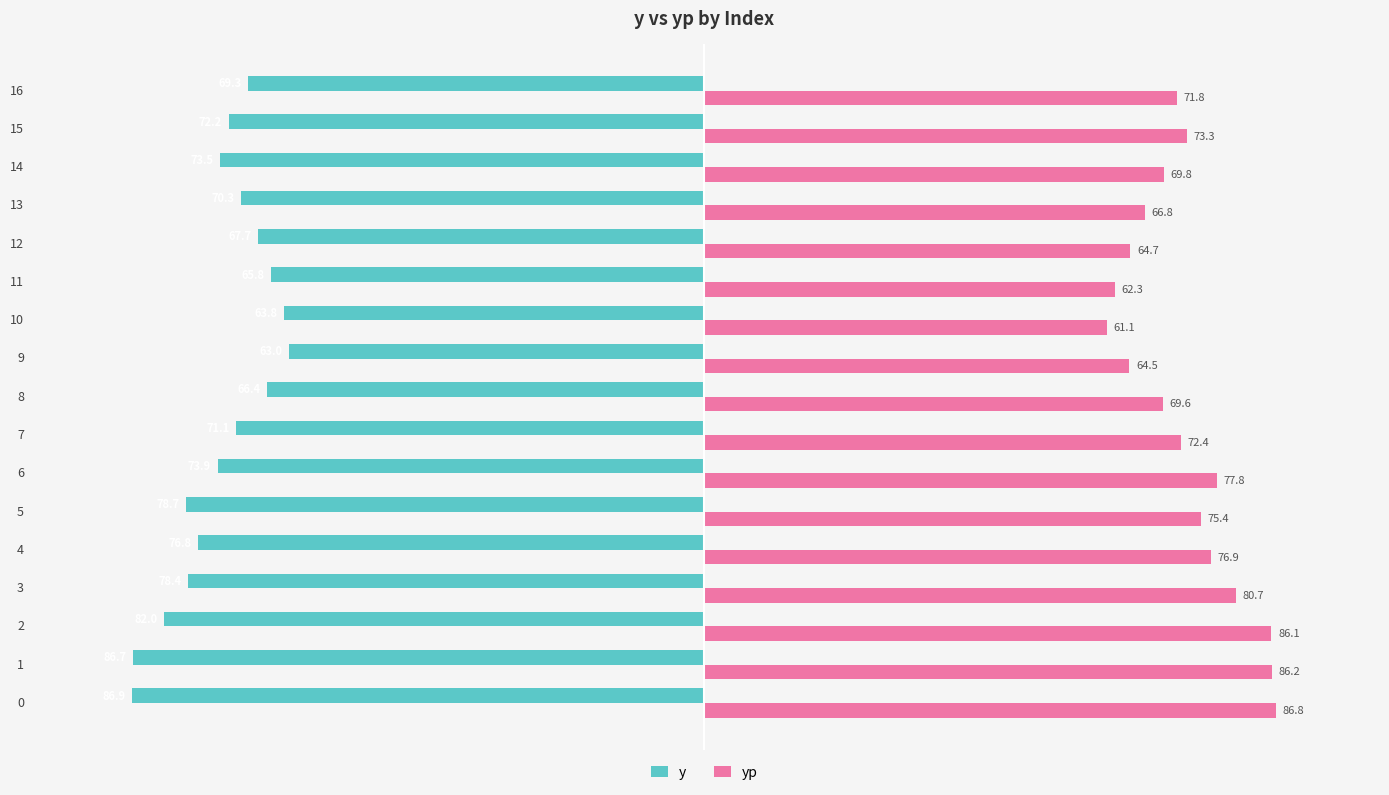

The value of yp at 8 is 69.6. True or false?

True